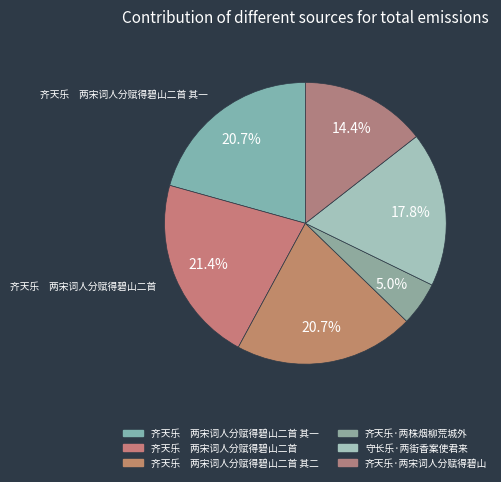

Rank the categories by value from highest to lowest.

齐天乐　两宋词人分赋得碧山二首, 齐天乐　两宋词人分赋得碧山二首 其二, 齐天乐　两宋词人分赋得碧山二首 其一, 守长乐·两街香案使君来, 齐天乐·两宋词人分赋得碧山, 齐天乐·两株烟柳荒城外